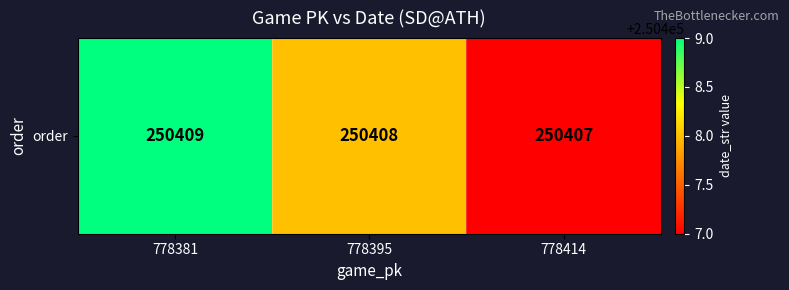

List the labels in order of value, smallest first.

778414, 778395, 778381